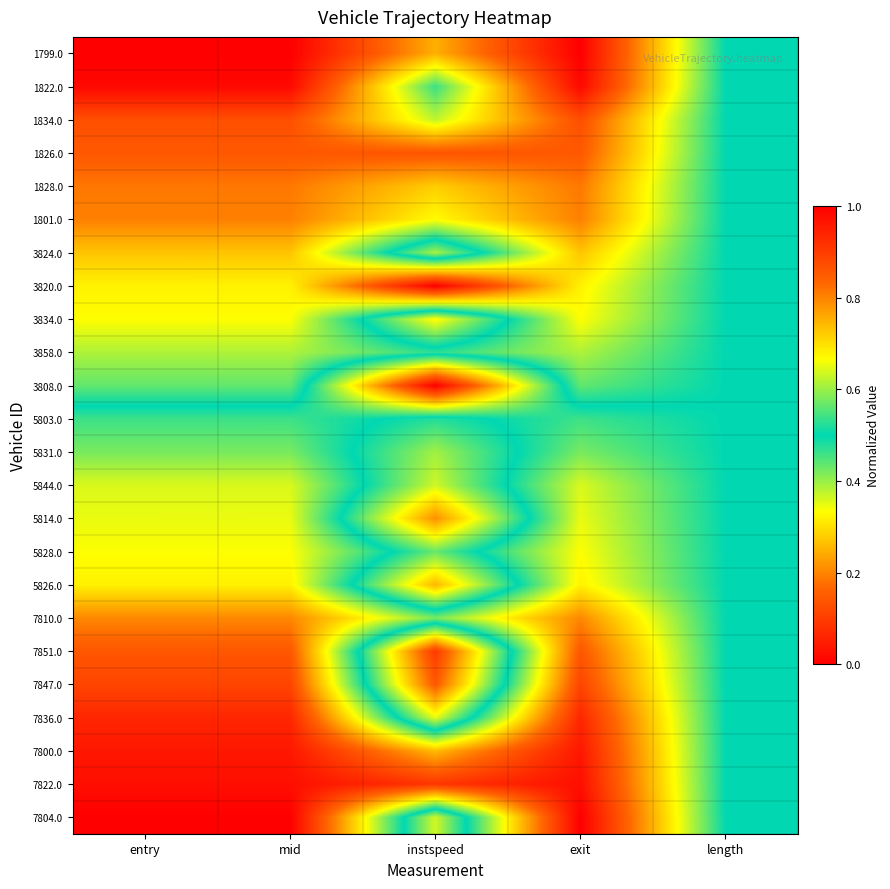

Which series changed the most between entry and length?

1799.0